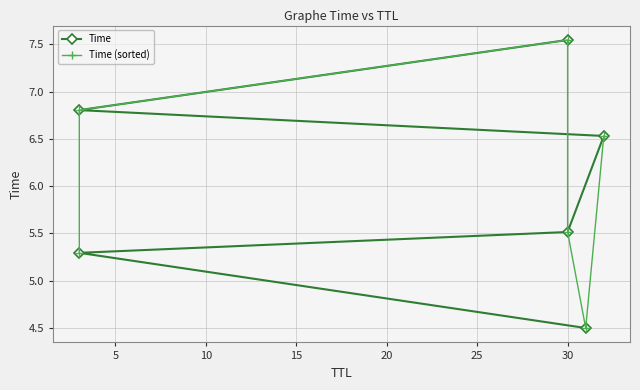

Which series has the largest total across all categories?

Time